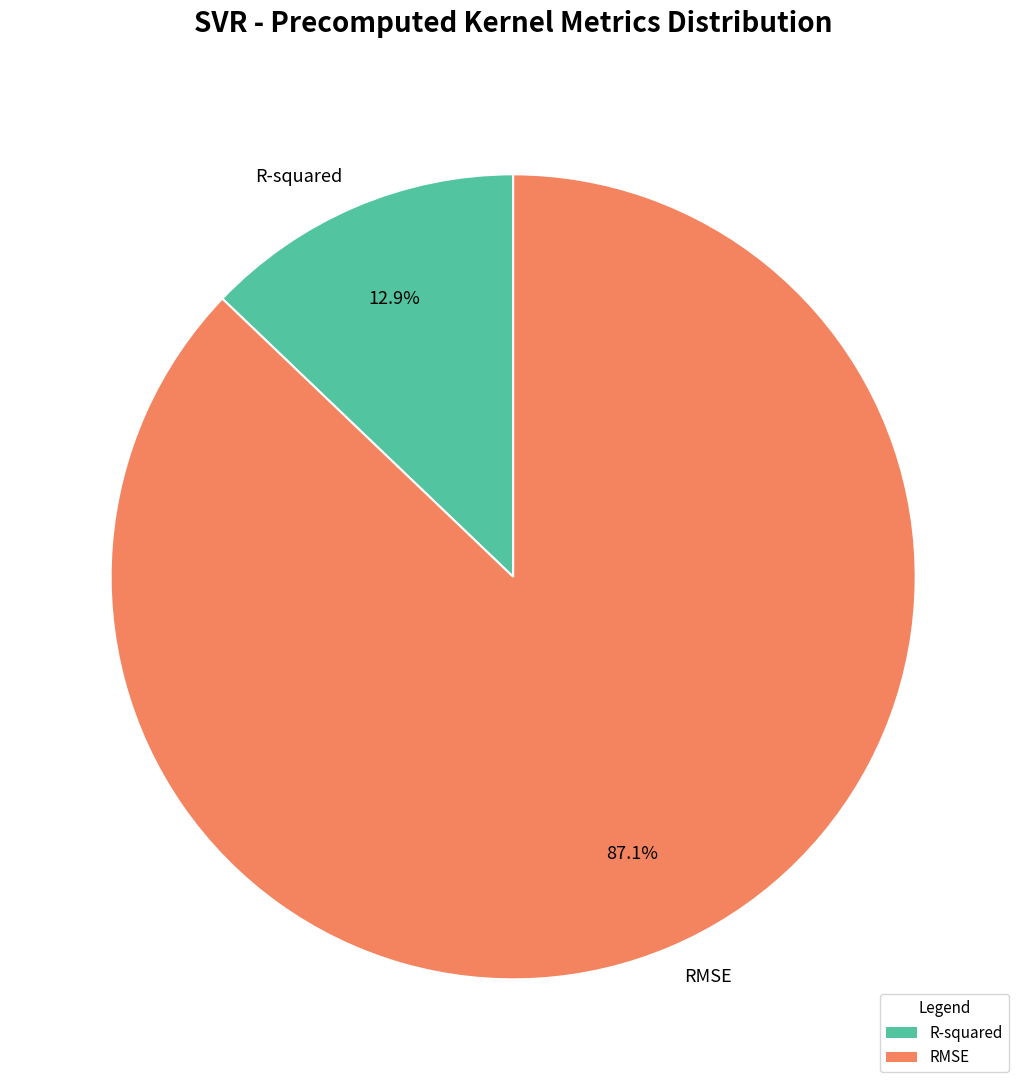

Does R-squared account for over 50% of the chart?

No